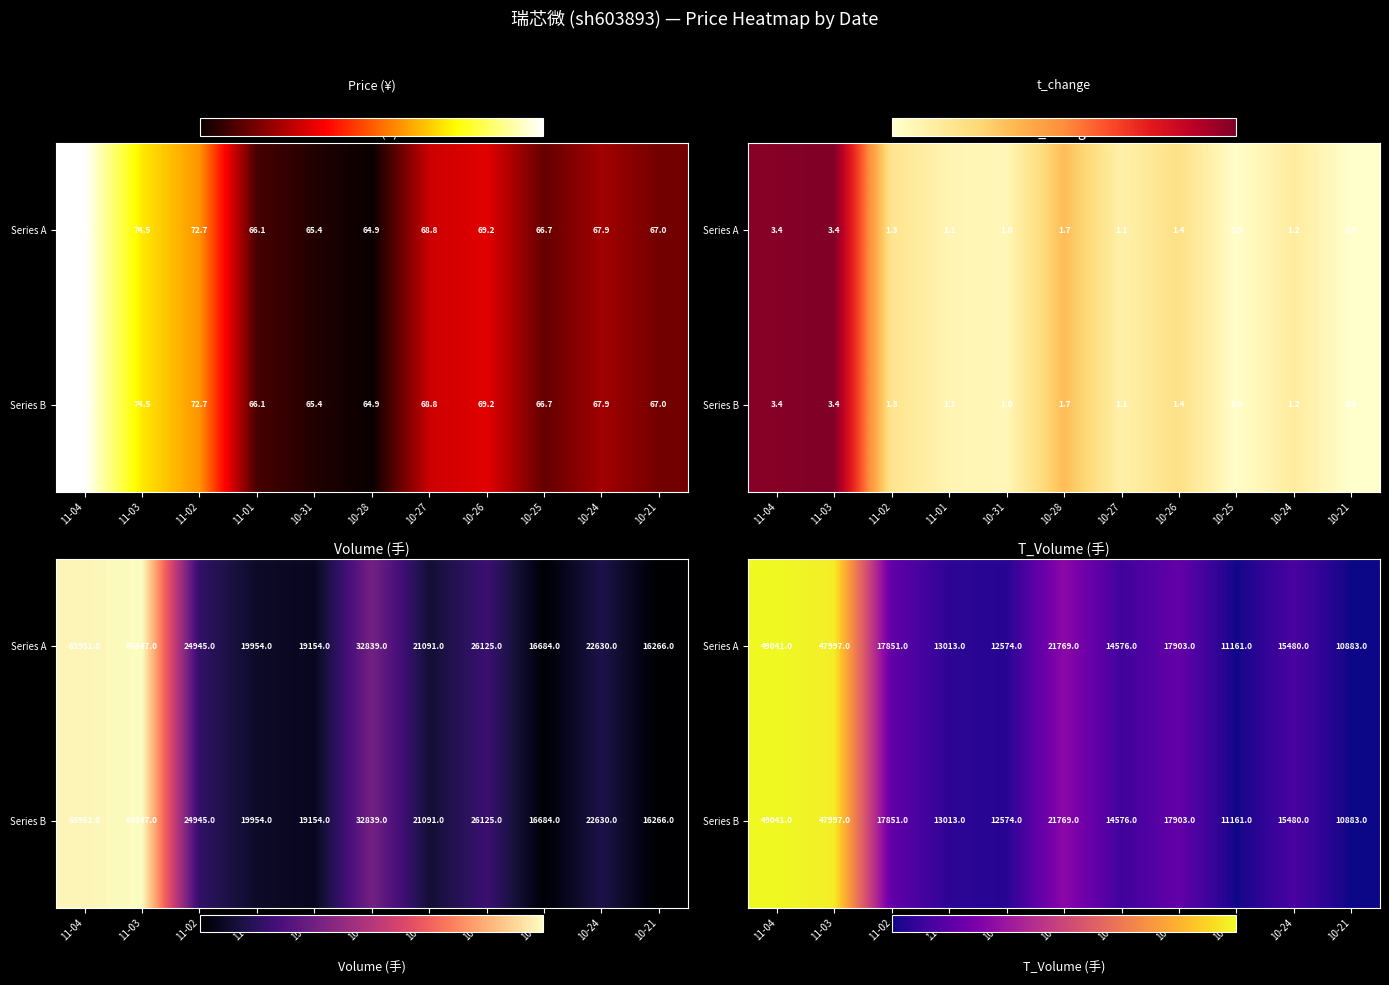

Which series has the largest total across all categories?

Series A